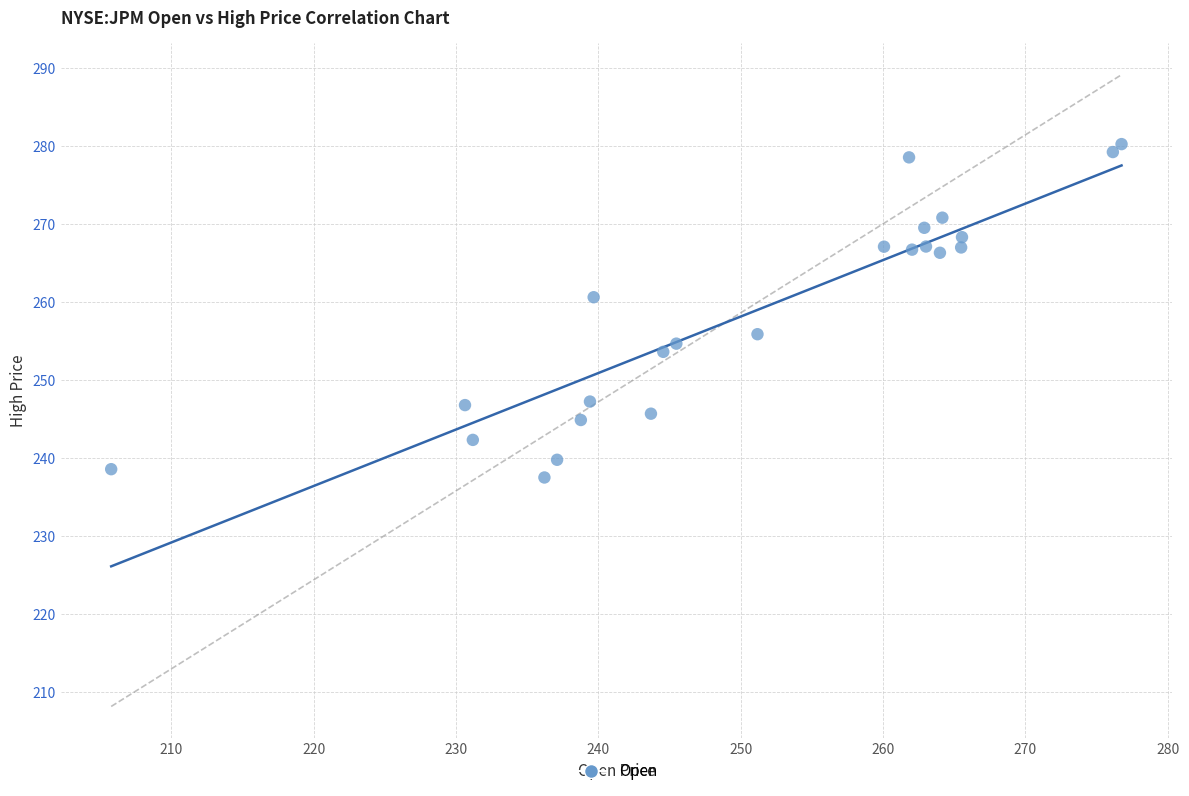

What is the range of Y values (max minus min)?

42.7